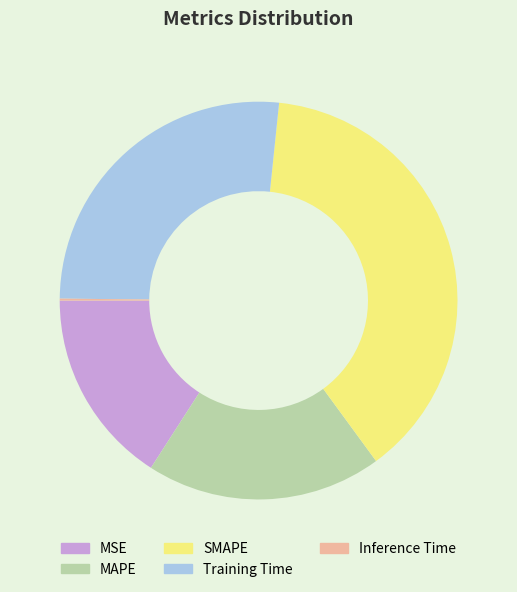

Which slice is the largest?

SMAPE